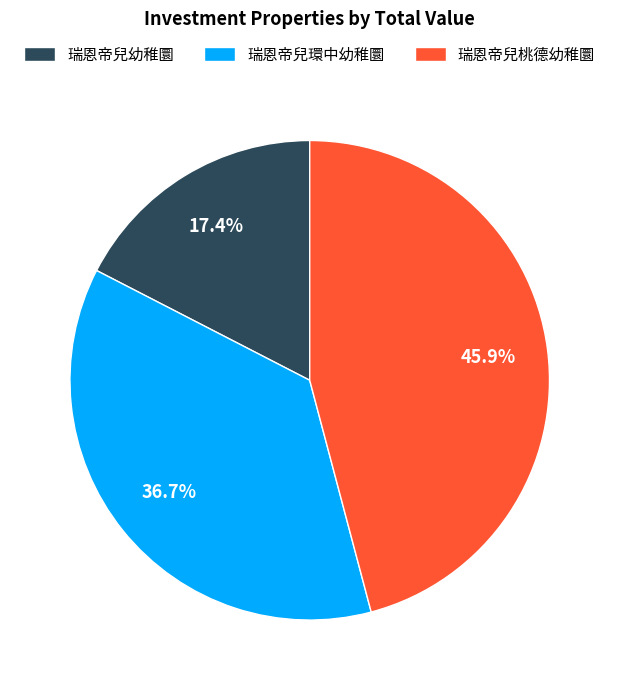

What is the largest slice in the pie chart?

瑞恩帝兒桃德幼稚圜